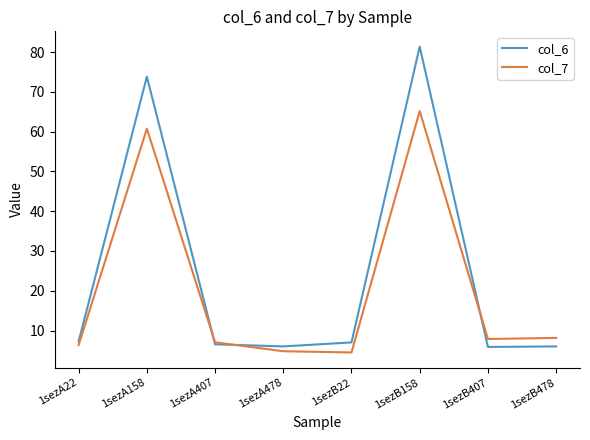

What position from the left is 1sezB407?

7